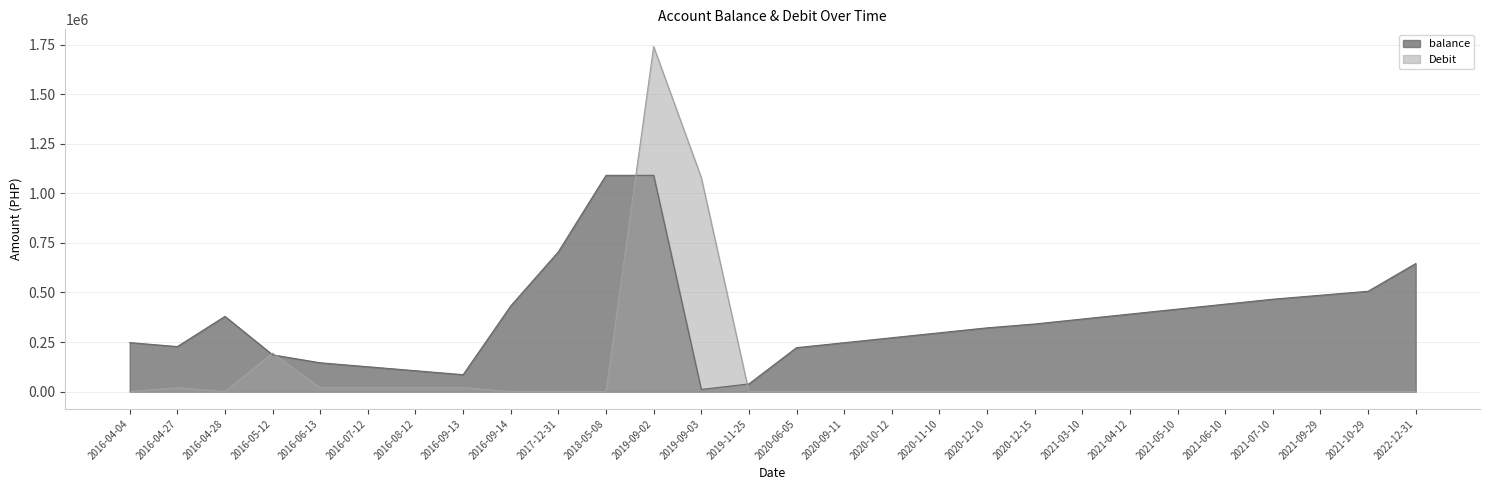

List the series in order of their peak value, highest first.

Debit, balance